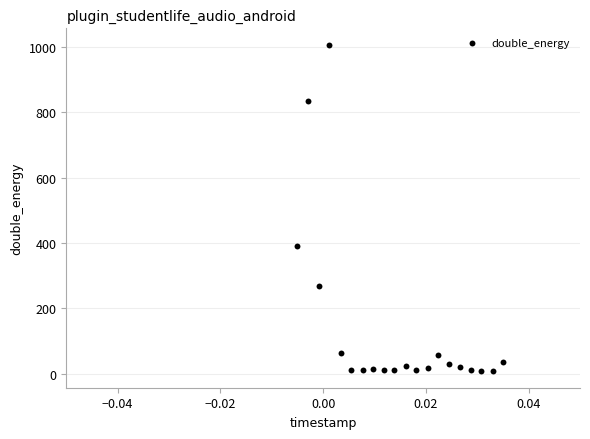

What Y value in the scatter plot is closest to 507?

392